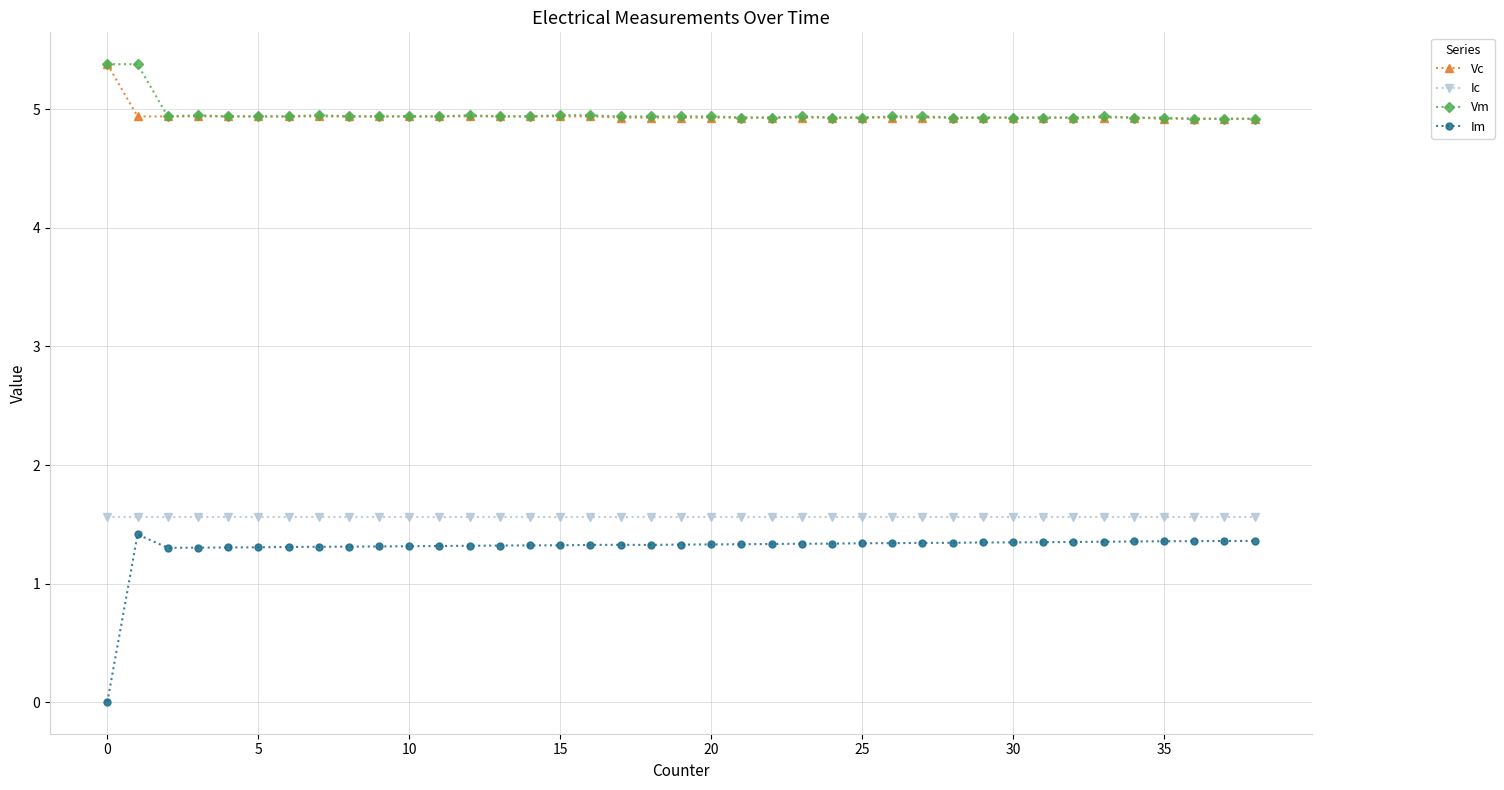

What is the highest value of the Vc series?

5.4